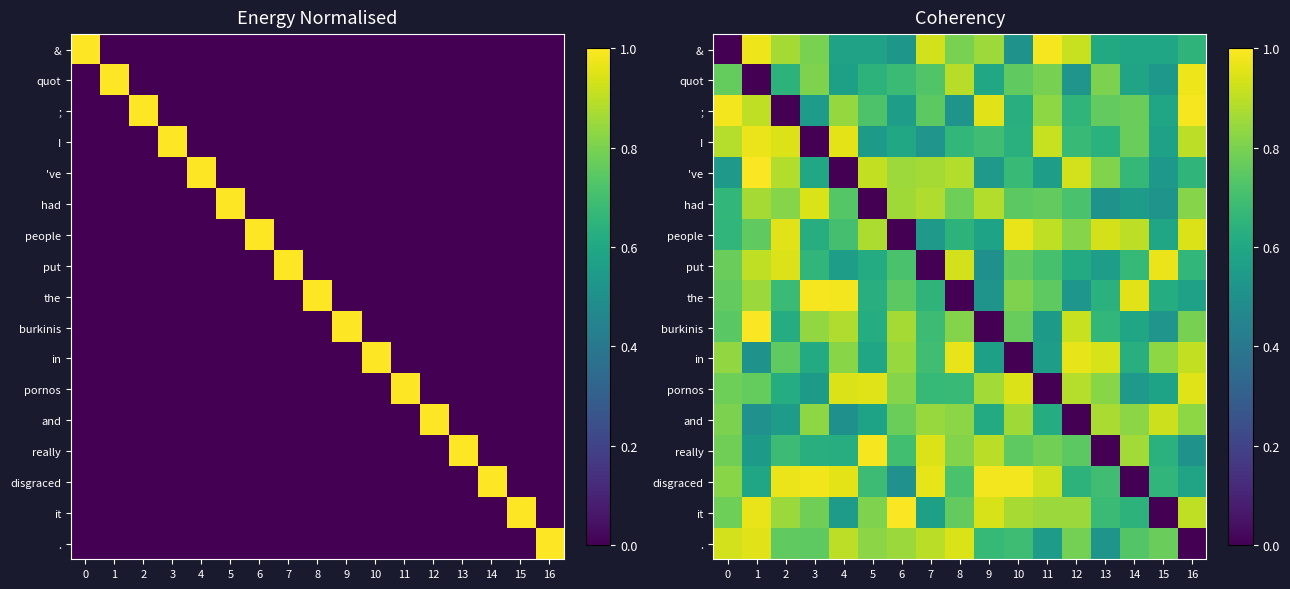

True or false: in has a value of 0.8 at 15.

True